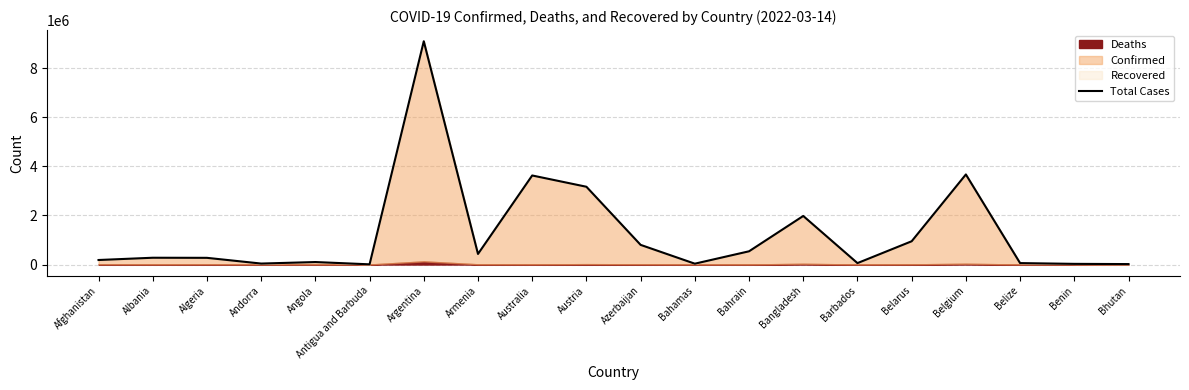

What is the ratio of the value at Antigua and Barbuda to the value at Benin?

0.3